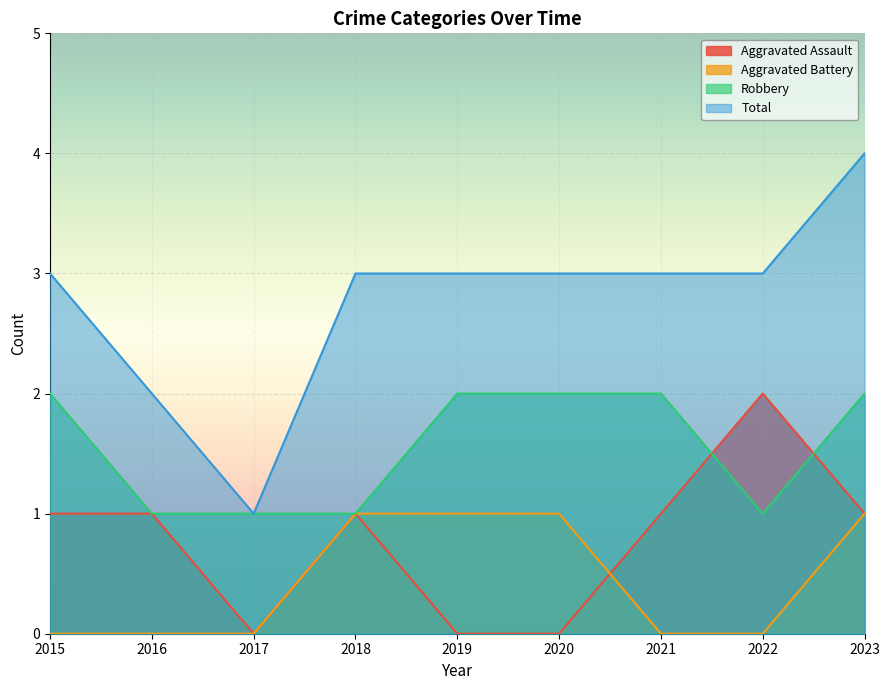

At which category is the sum across all series the highest?

2023